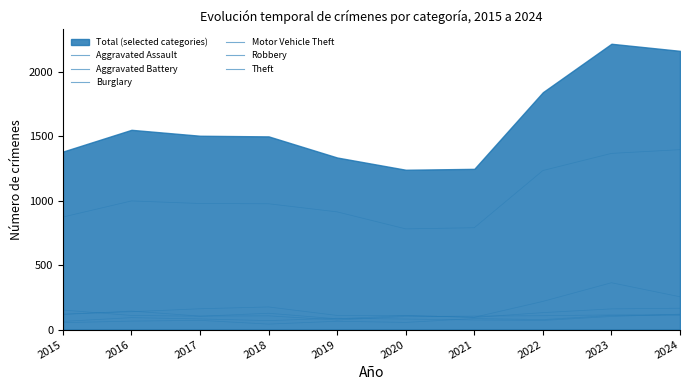

At which category is the sum across all series the highest?

2023